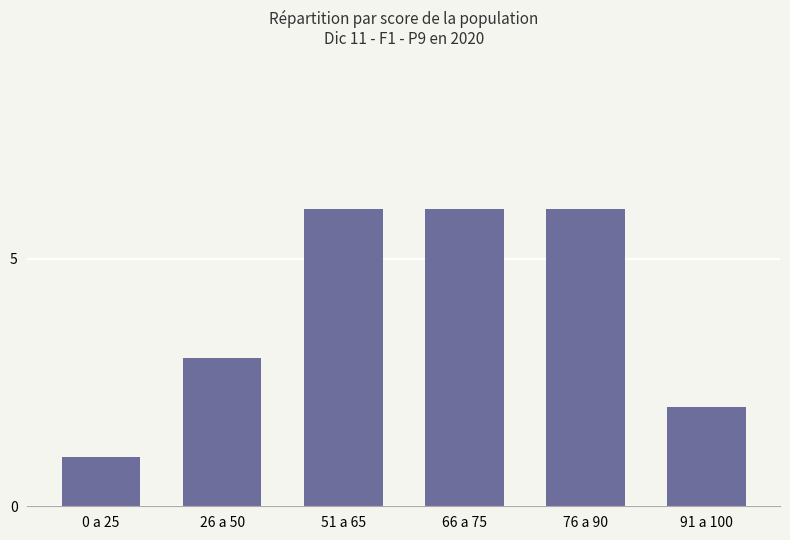

How many bars are there in total?

6